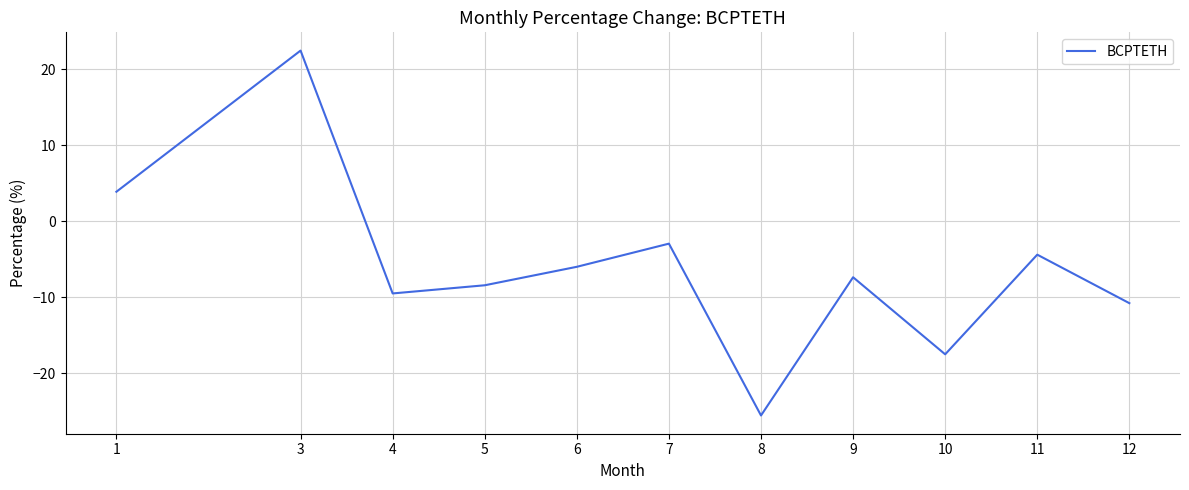

True or false: there are more than 0 points higher than both neighbors.

True